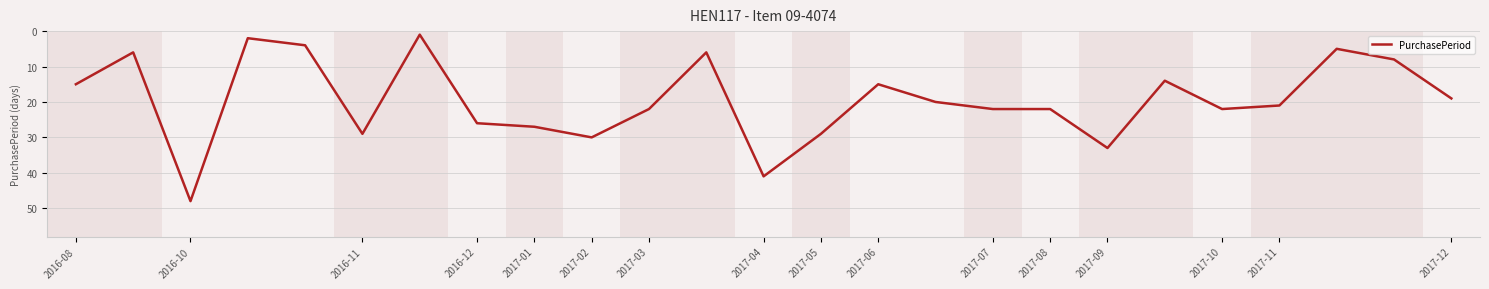

What is the greatest value displayed?

48